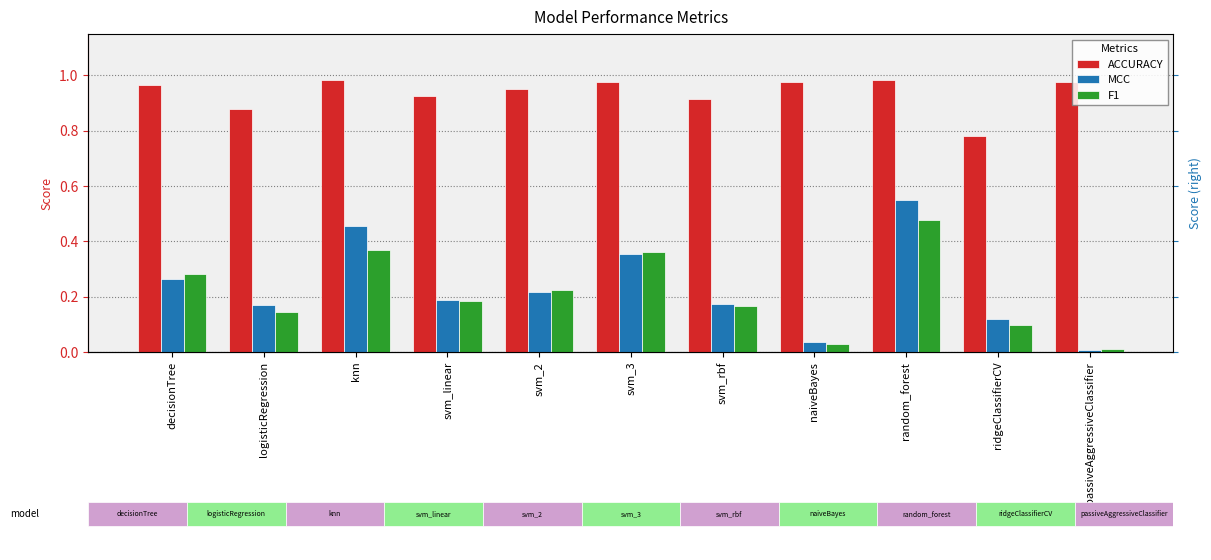

True or false: MCC has a value of 0.2 at svm_3.

False